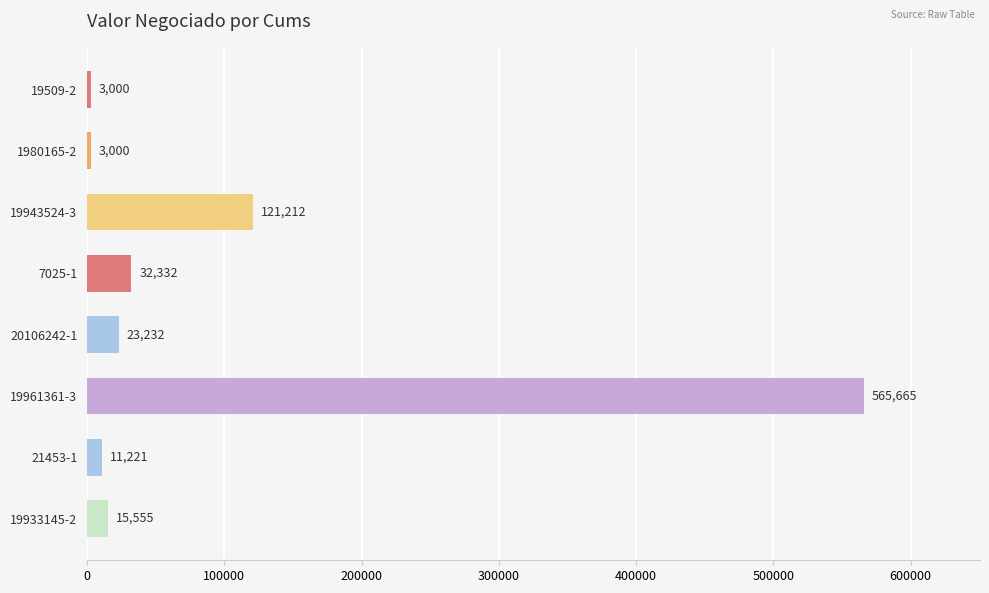

What value does the data have at 19961361-3, to the nearest 50?

565650